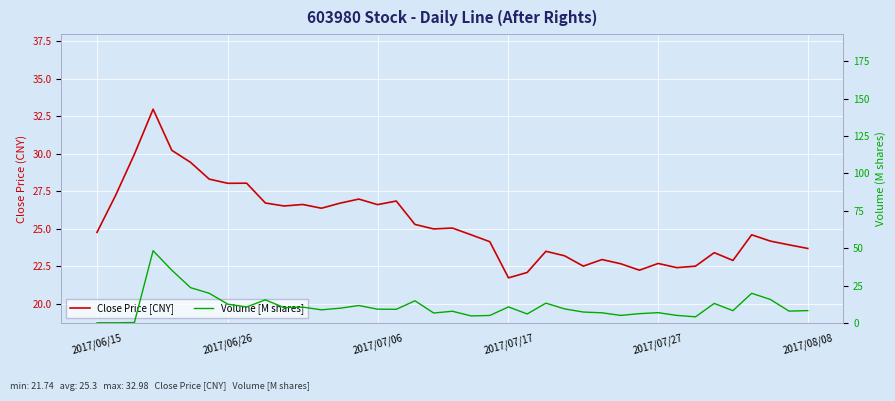

What is the approximate value of Close Price [CNY] at 19?

25.1